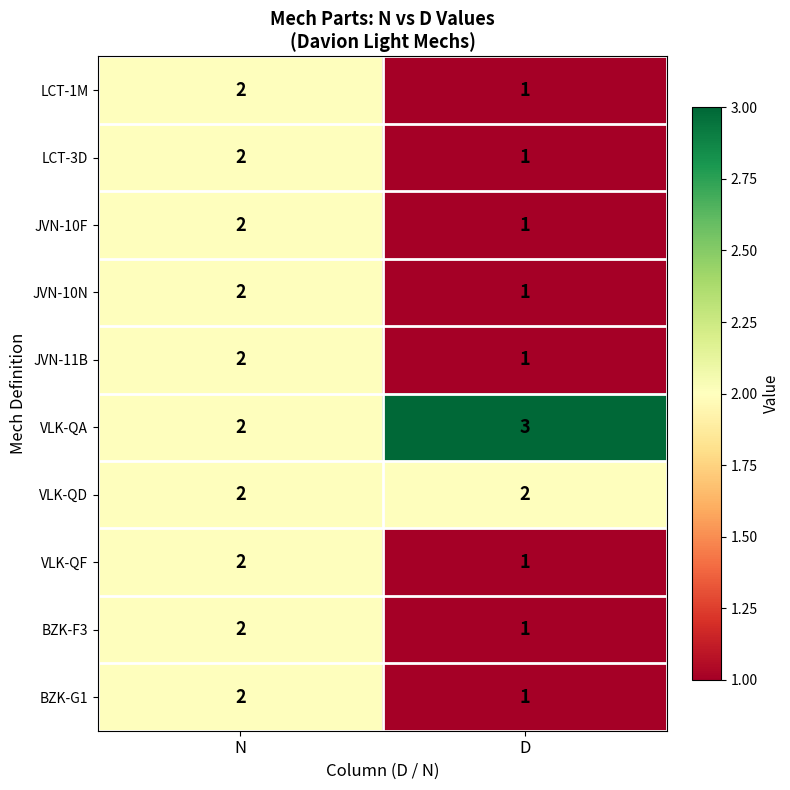

What is the maximum value shown in the chart?

3